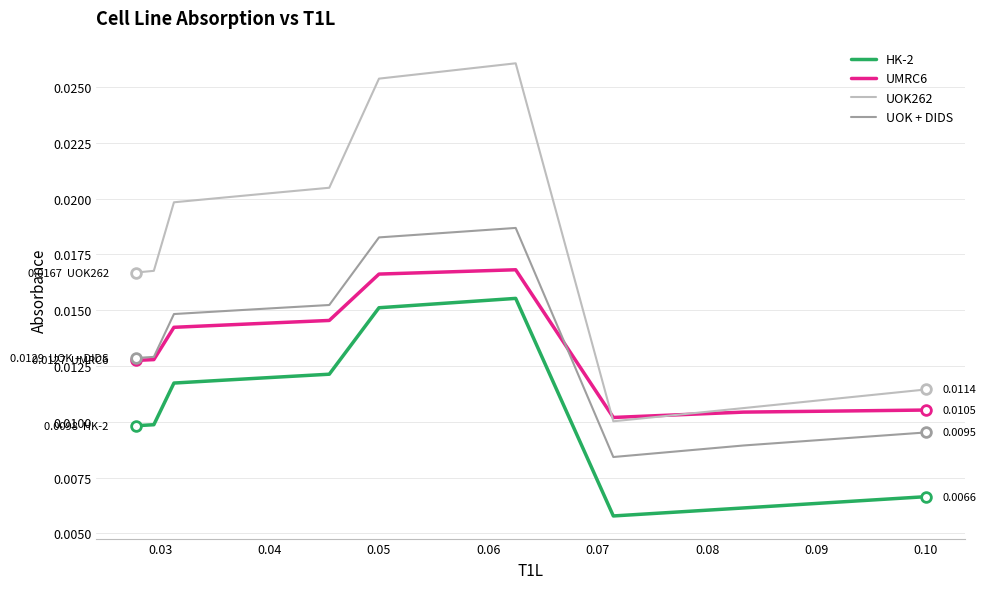

True or false: UOK + DIDS has more than 0 points higher than both neighbors.

True